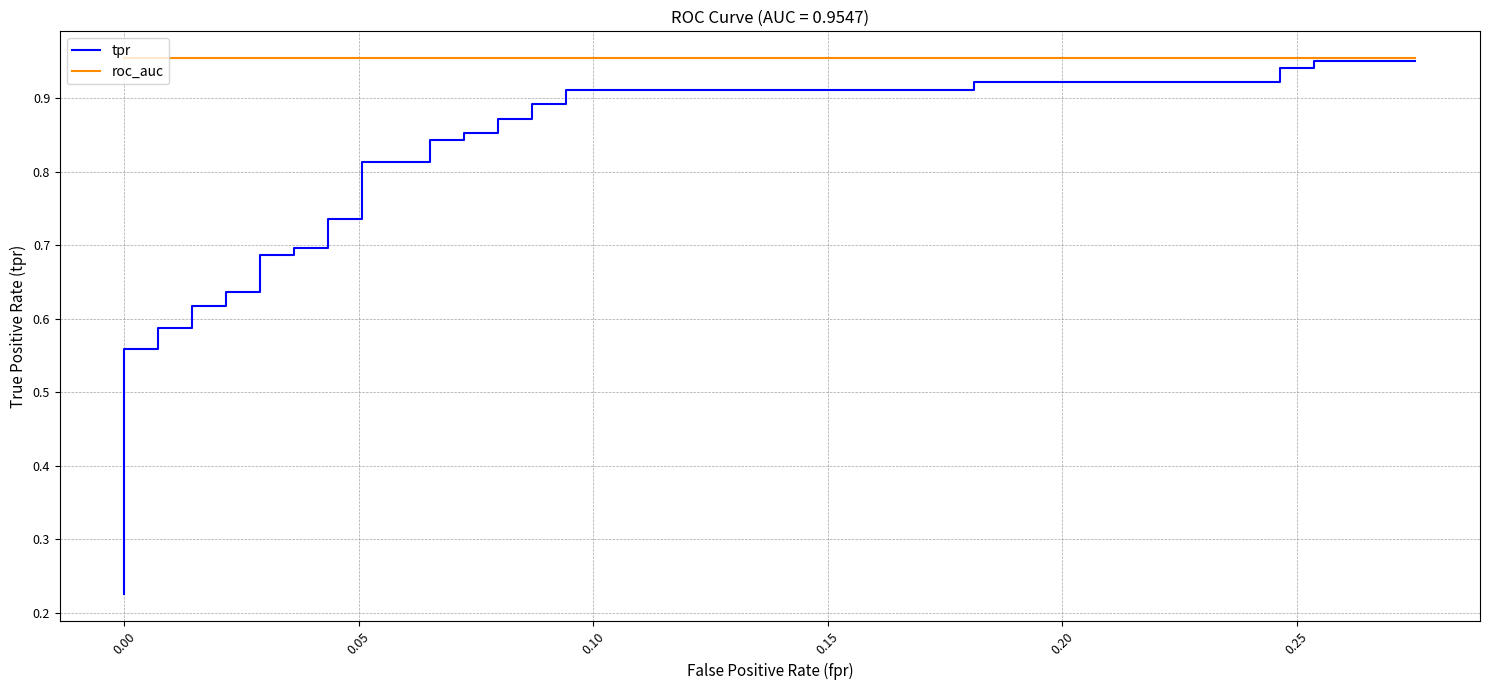

Rank the series by their average value, from highest to lowest.

roc_auc, tpr